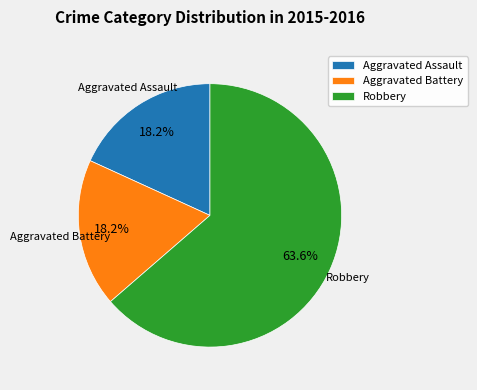

The Aggravated Battery slice represents 18% of the pie. True or false?

True